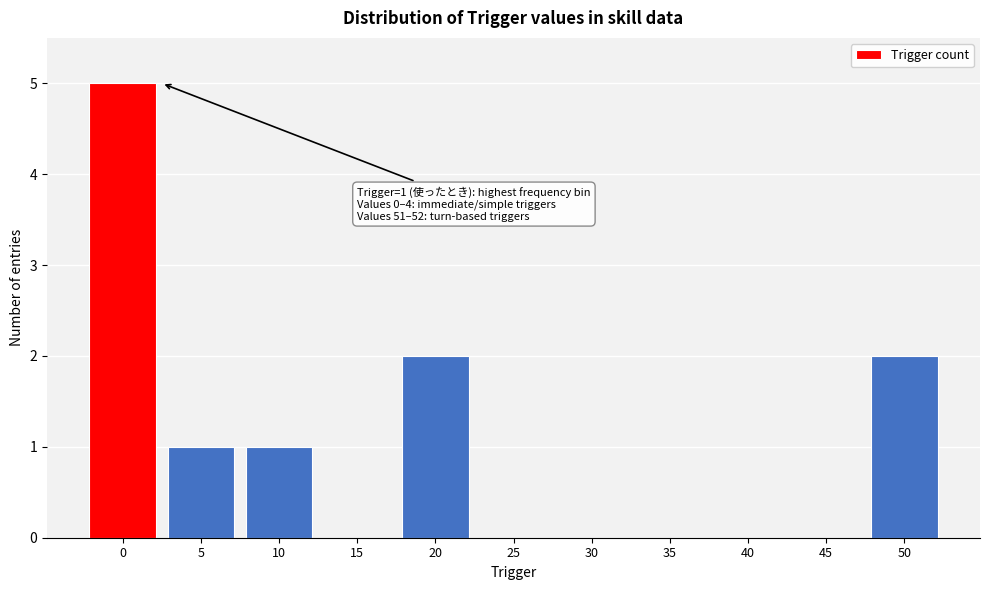

Reading left to right, extract all data points from this chart.

0=5	5=1	10=1	15=0	20=2	25=0	30=0	35=0	40=0	45=0	50=2